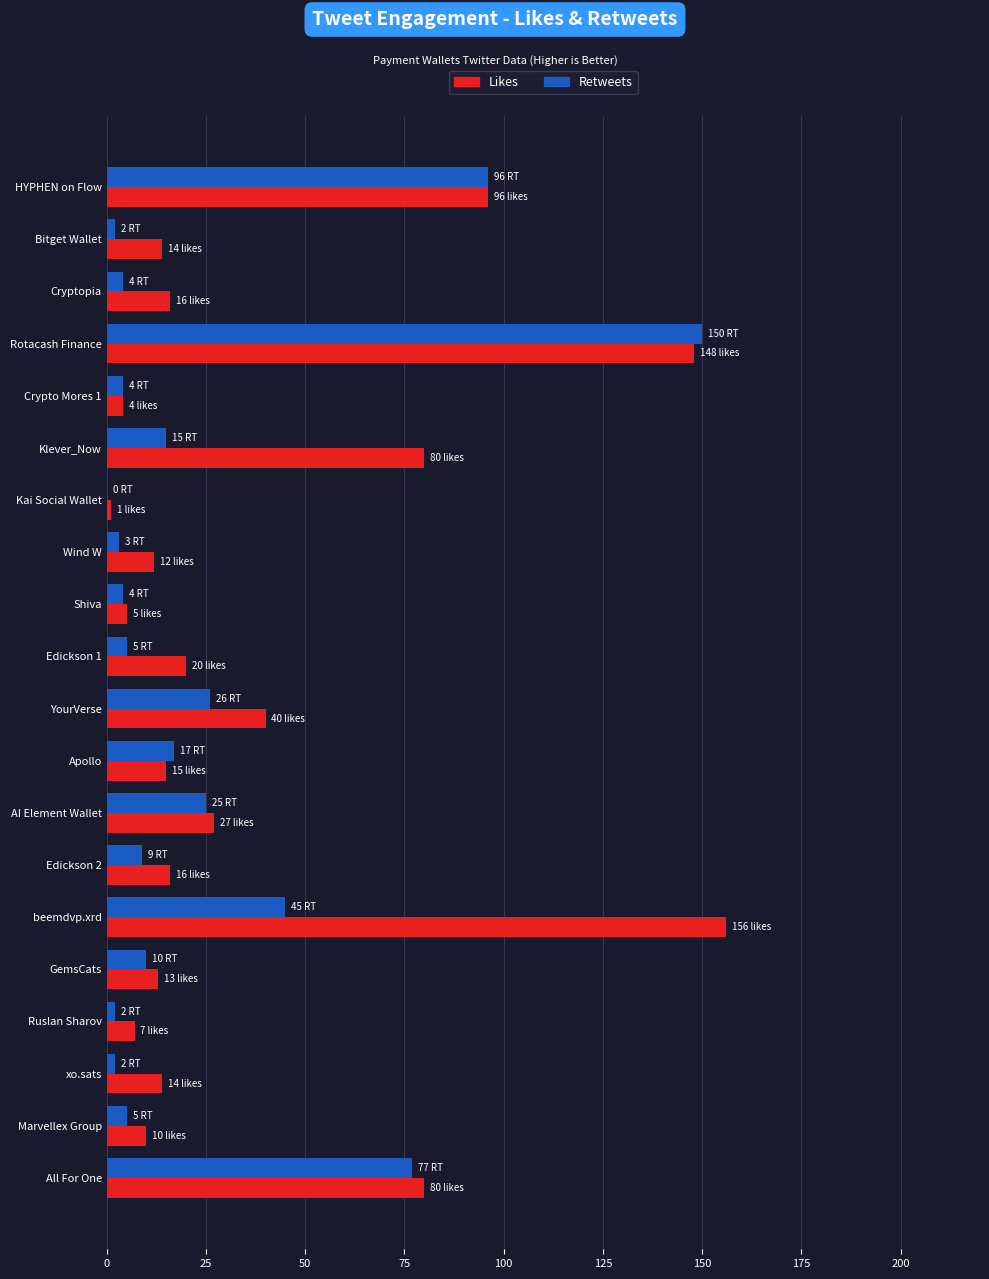

How many values in Retweets are above zero?

19